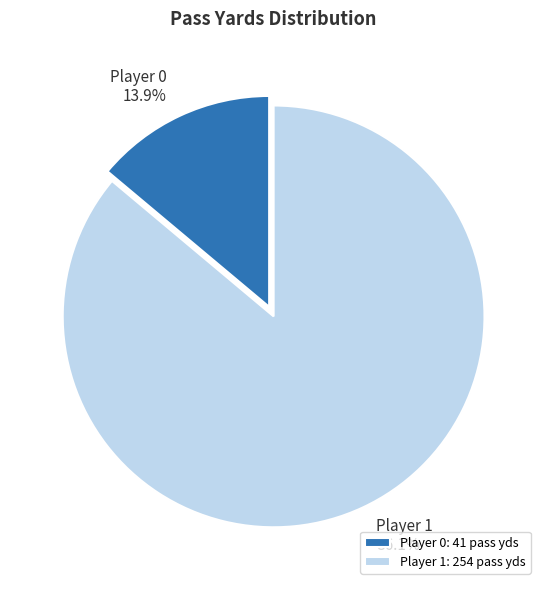

How much of the chart is everything except Player 1: 254 pass yds?

13.9%